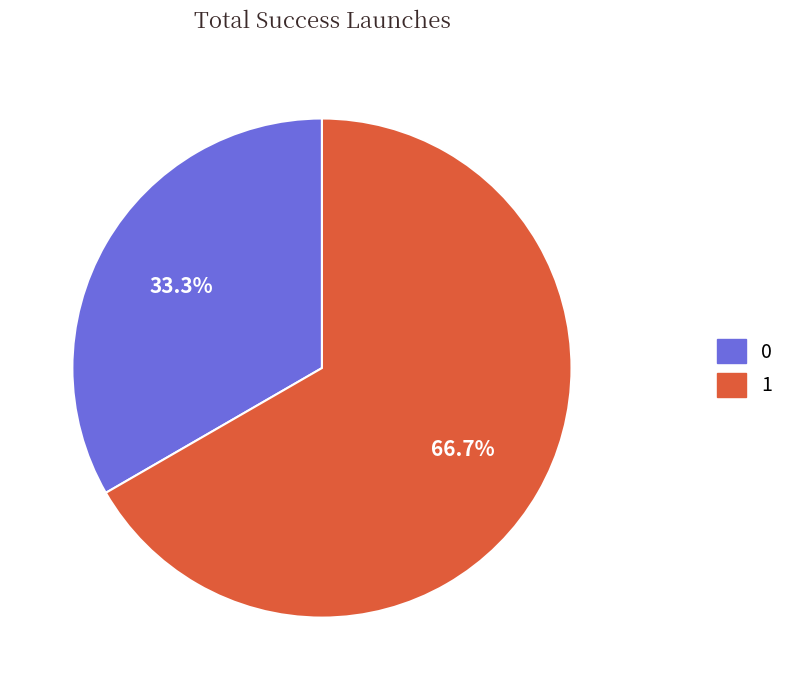

Is there a majority slice in this chart?

Yes